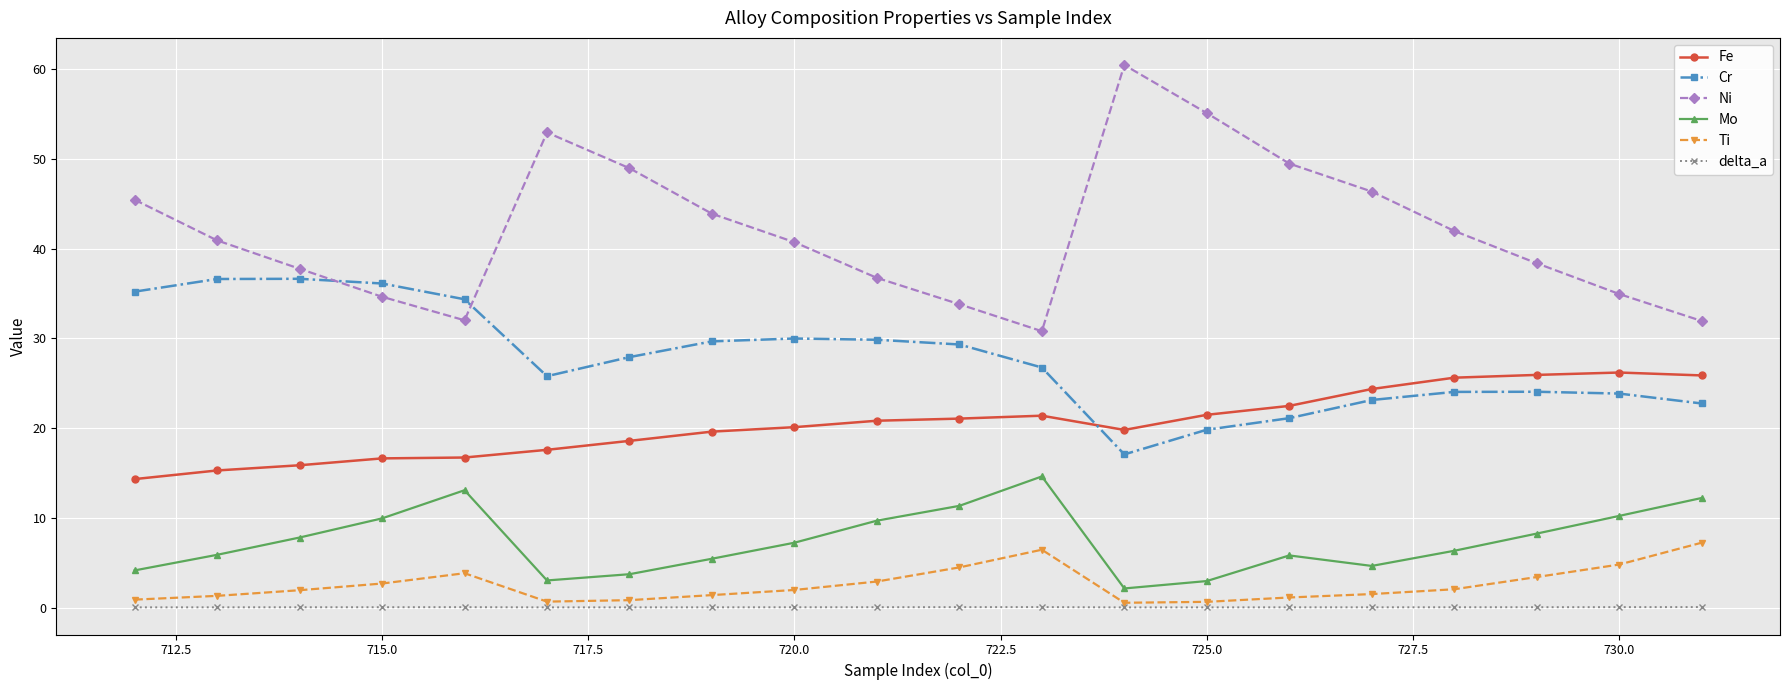

True or false: Ti and Fe intersect in this chart.

False